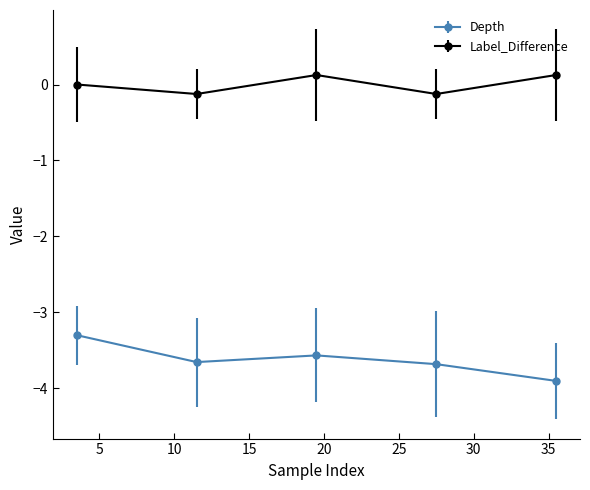

How many data points does each series have?

5